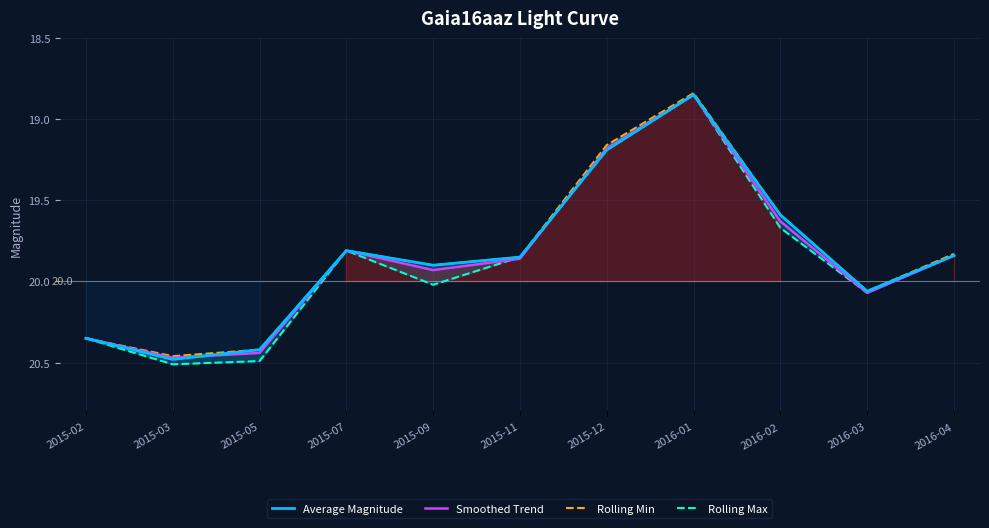

True or false: Smoothed Trend and Rolling Max intersect in this chart.

True